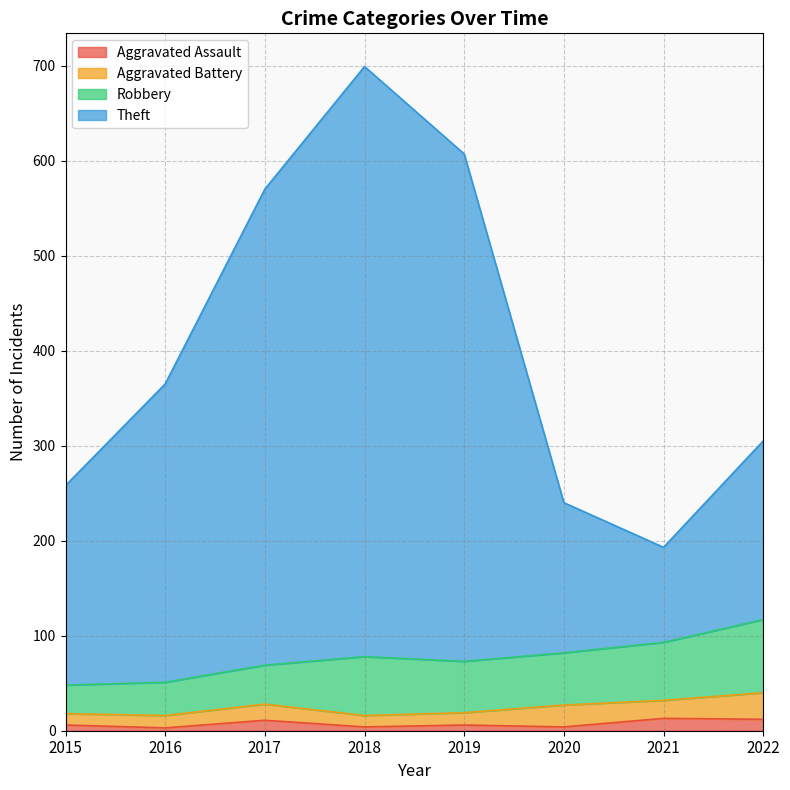

True or false: Aggravated Assault has a value of 13 at 2021.

True